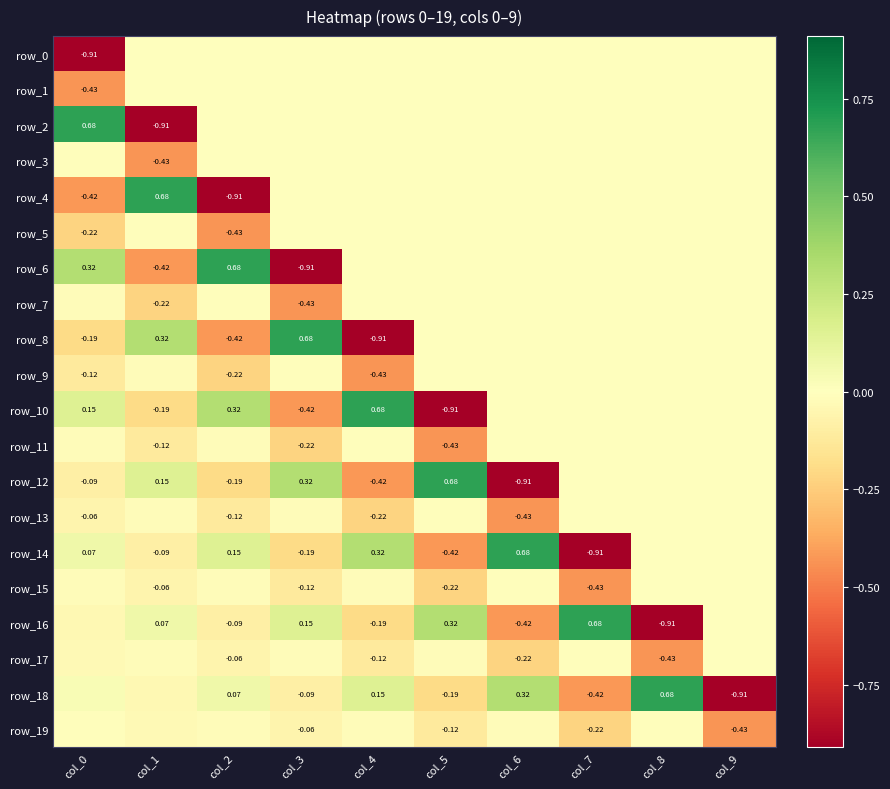

How many values in row_5 are below zero?

3